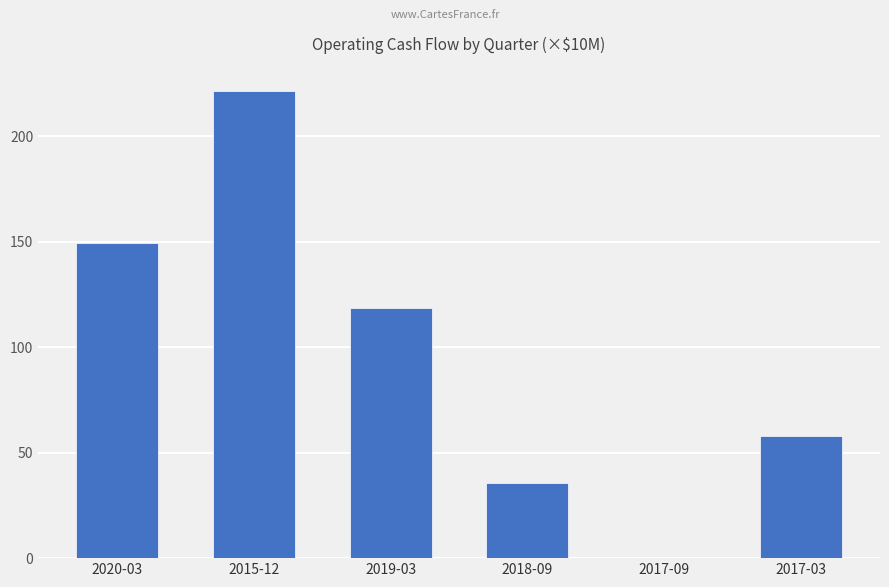

Rank the categories by value from lowest to highest.

2017-09, 2018-09, 2017-03, 2019-03, 2020-03, 2015-12